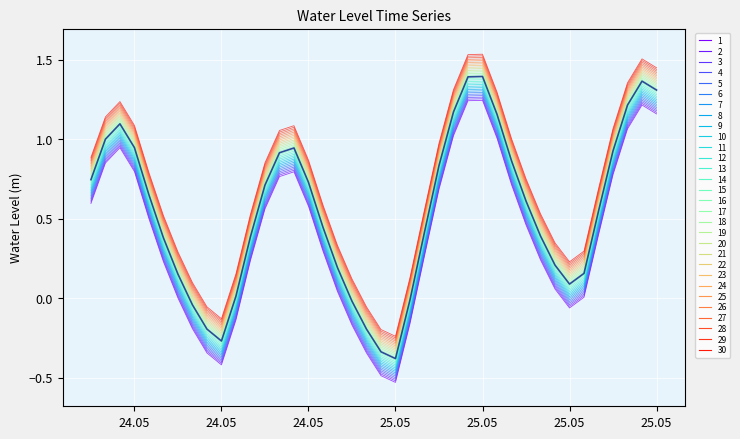

The chart shows a value of 0.4 at 12. True or false?

False